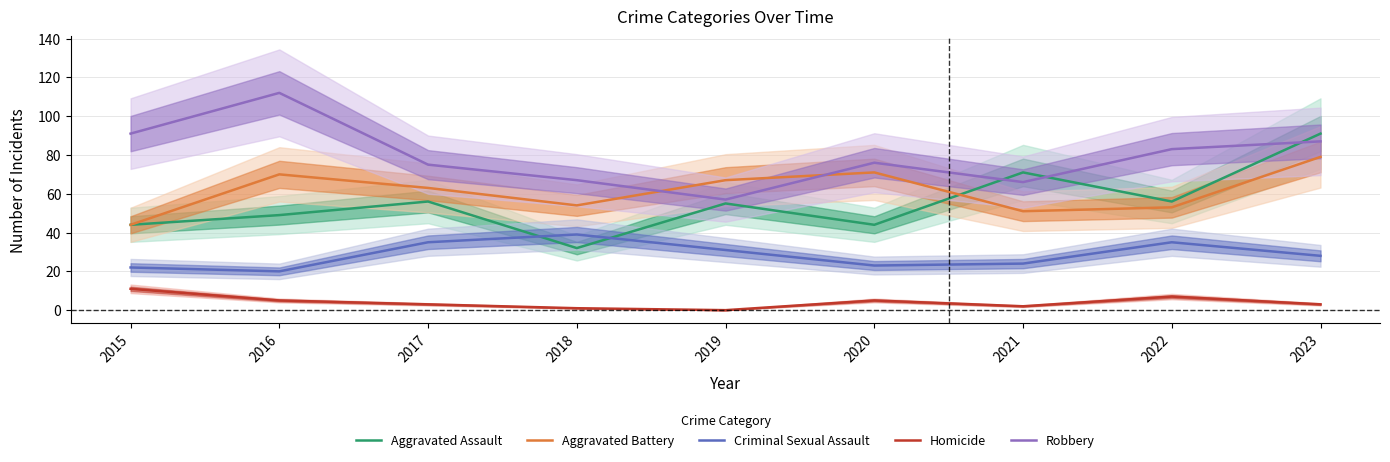

How many lines are shown in the chart?

5